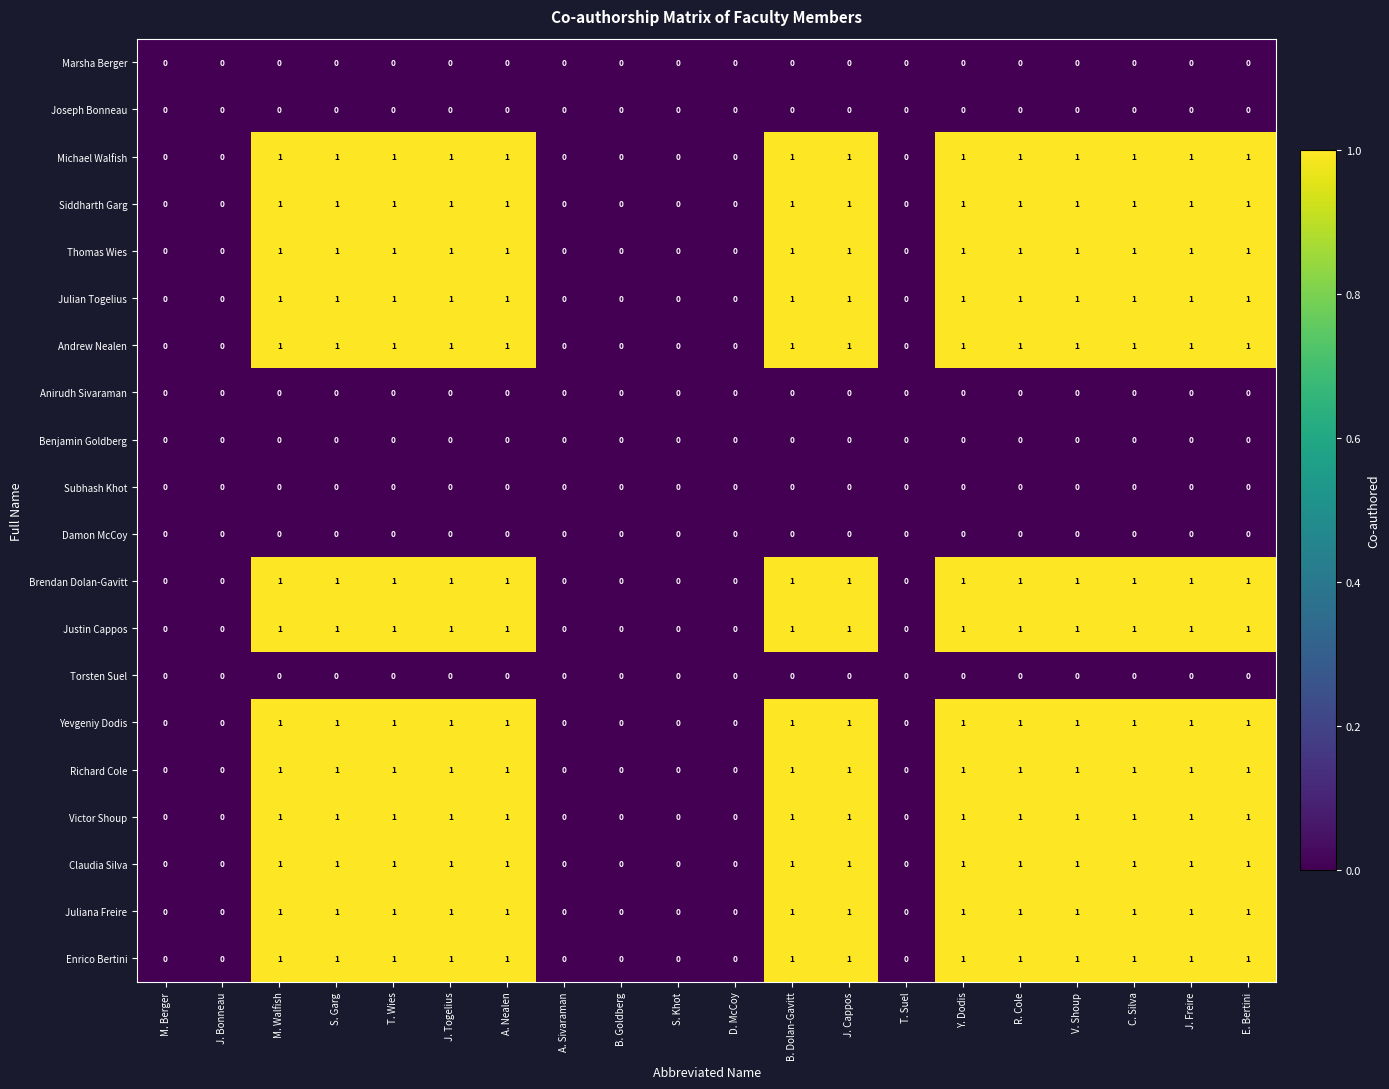

True or false: Damon McCoy has a value of 0 at E. Bertini.

True